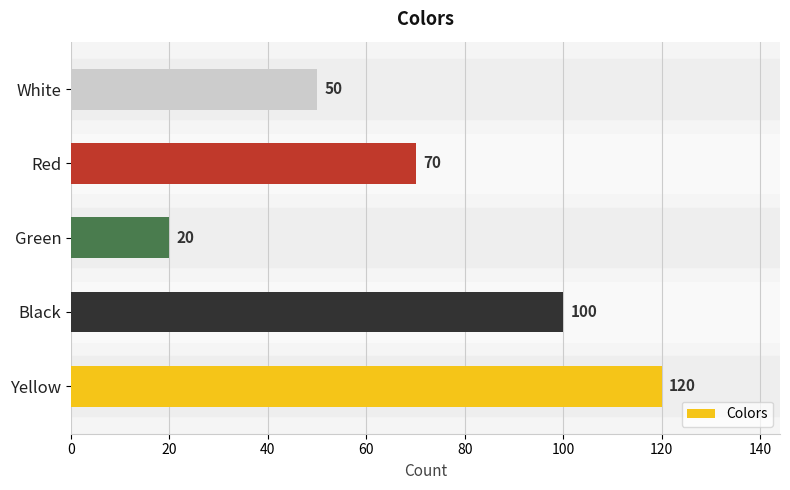

What is the greatest value displayed?

120